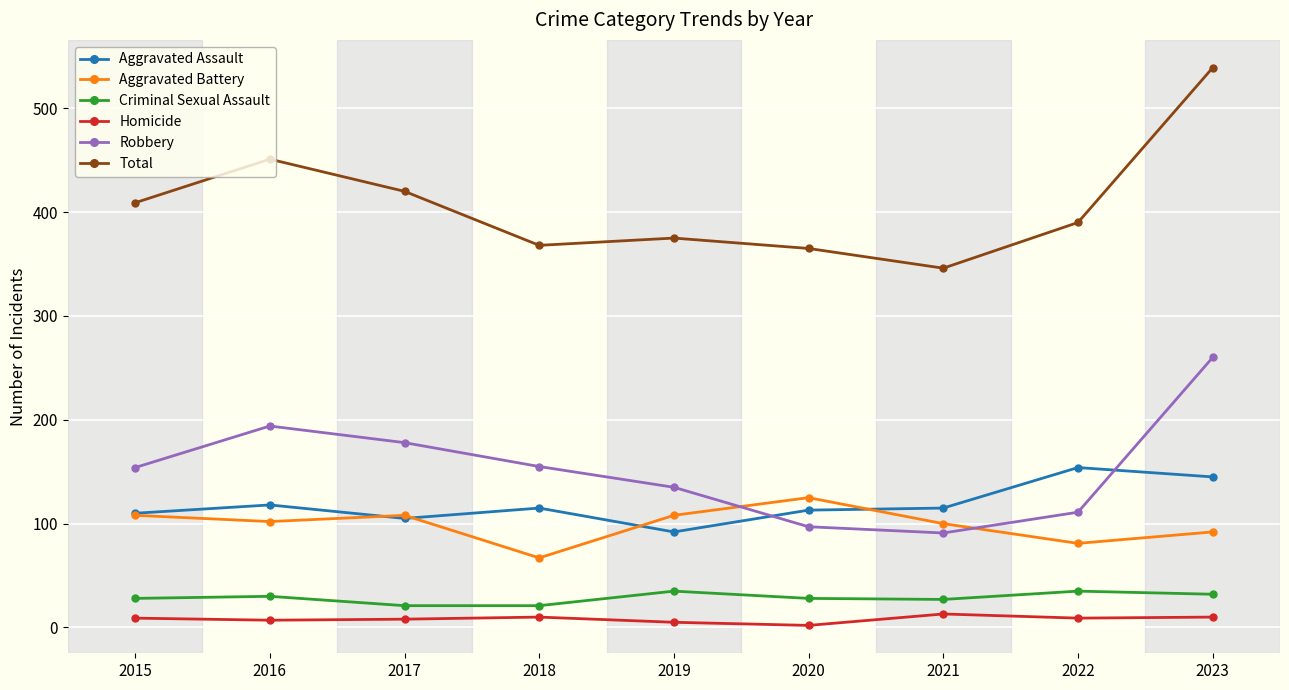

At which label does Total reach its peak?

2023